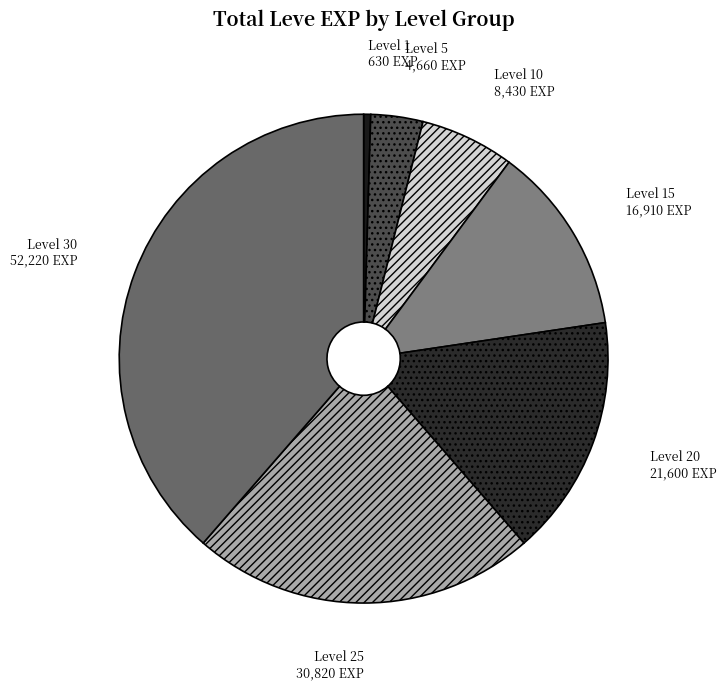

How many slices are in this pie chart?

7